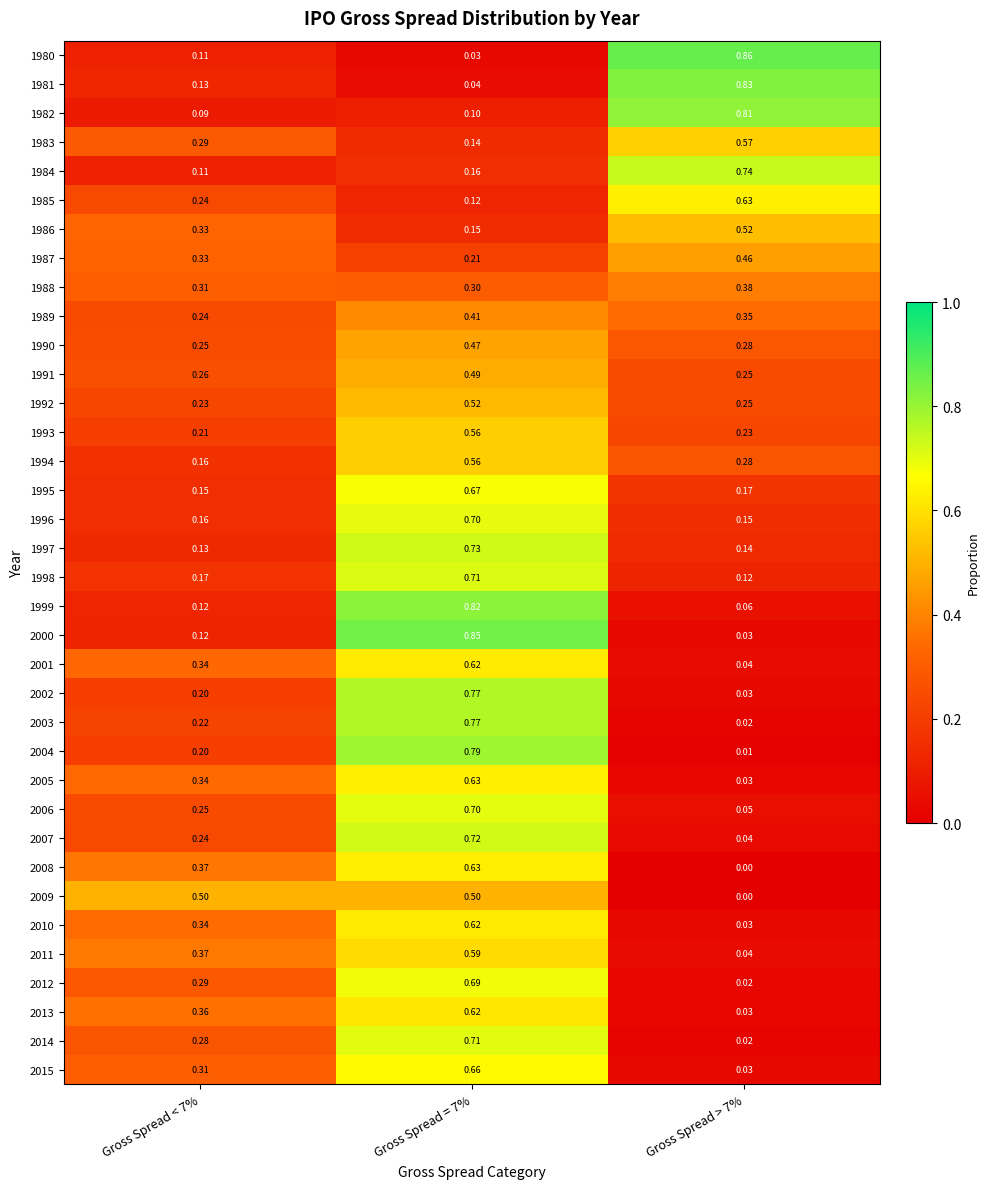

How many data points in 2009 are above 0?

2